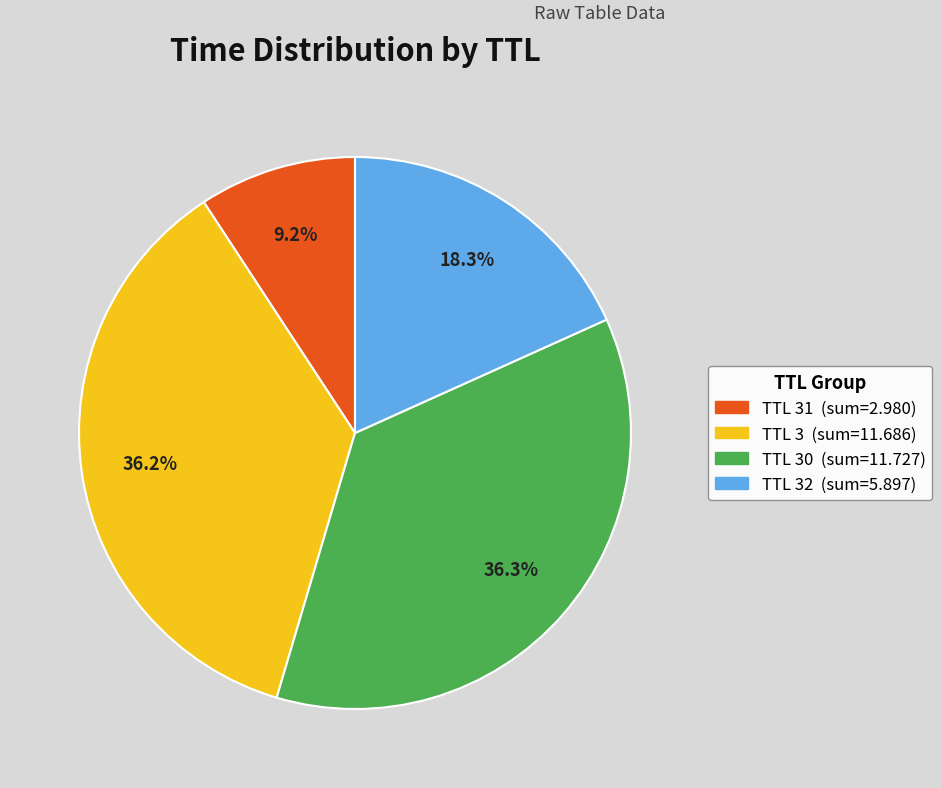

Is there any slice that represents more than half of the pie?

No